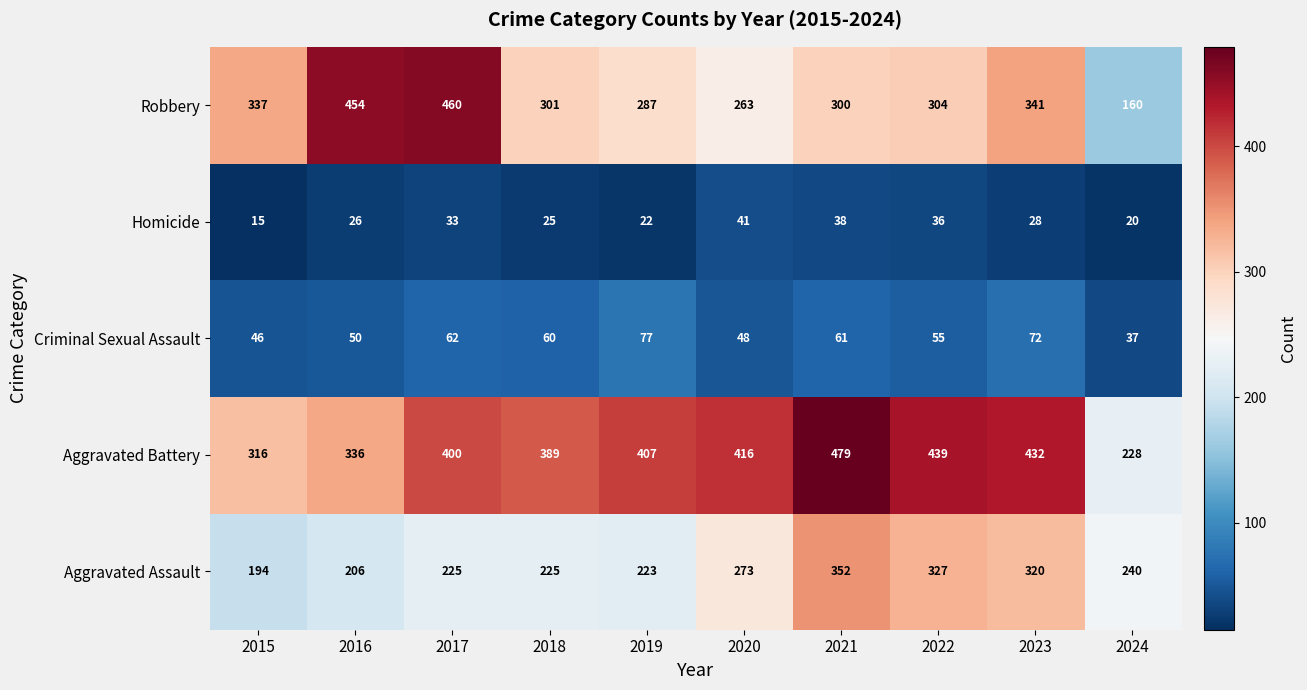

What is the average value of the Criminal Sexual Assault series?

57